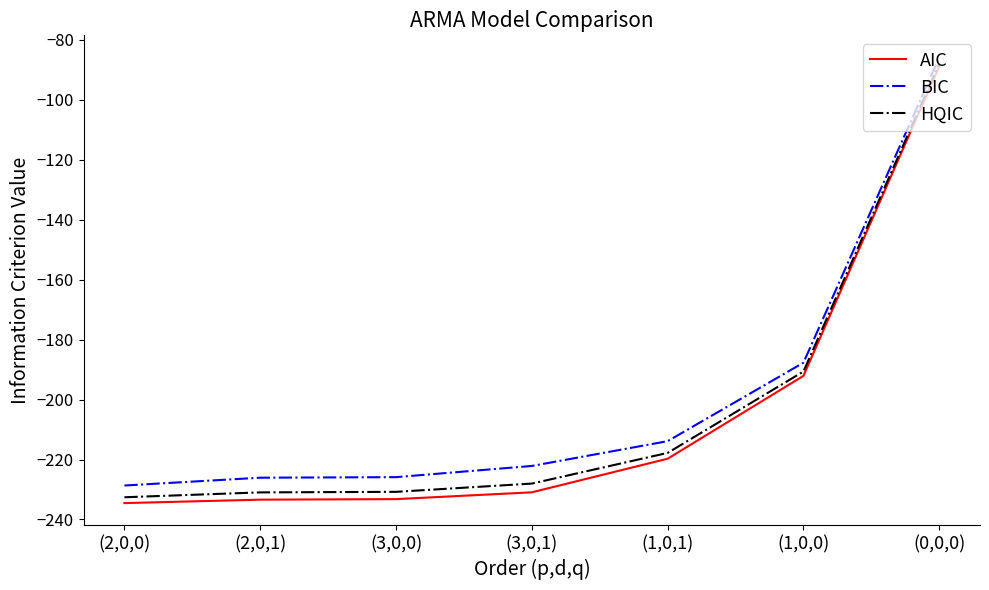

What is the average value of the HQIC series?

-202.7